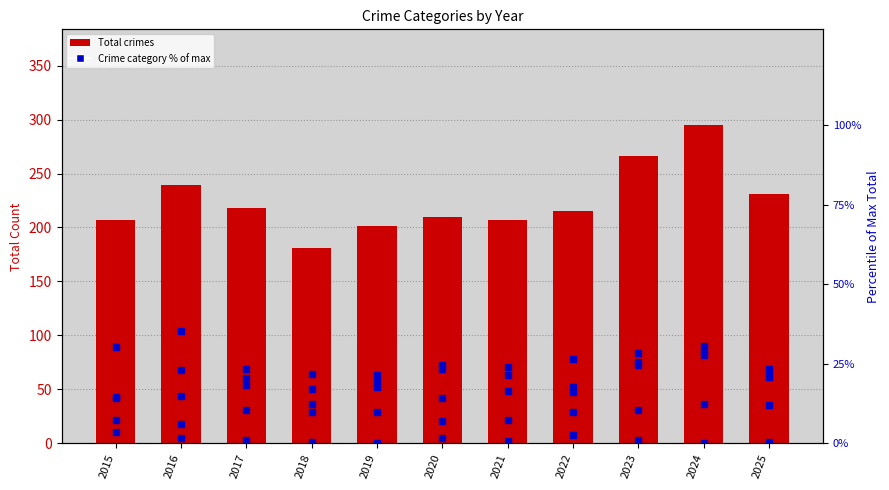

Read the Total crimes value at 2024.

295.0